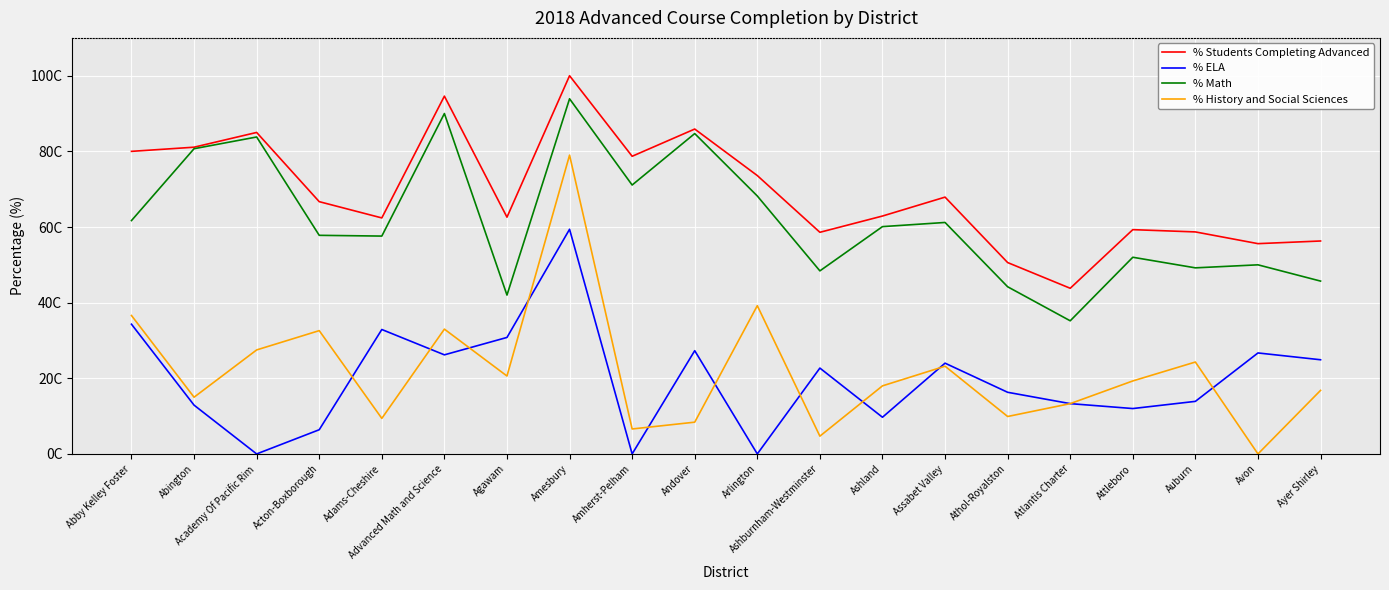

What is the average value of the % History and Social Sciences series?

21.9